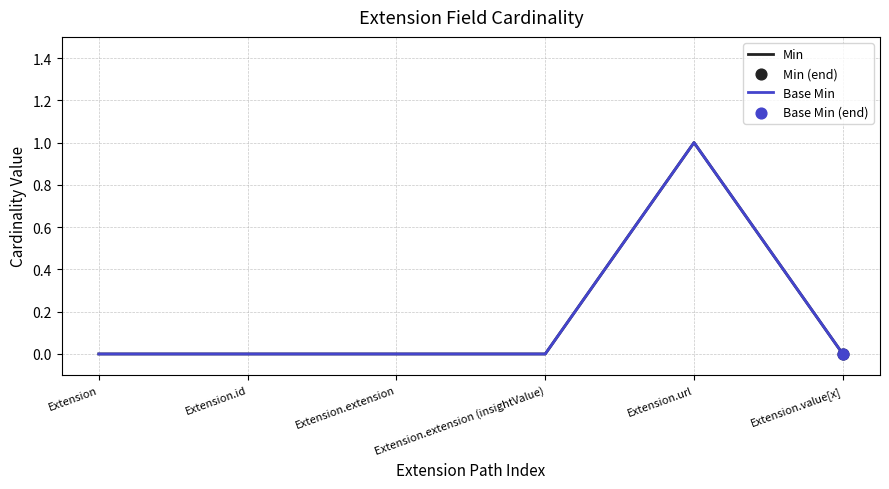

At how many categories does at least one series exceed 0?

1